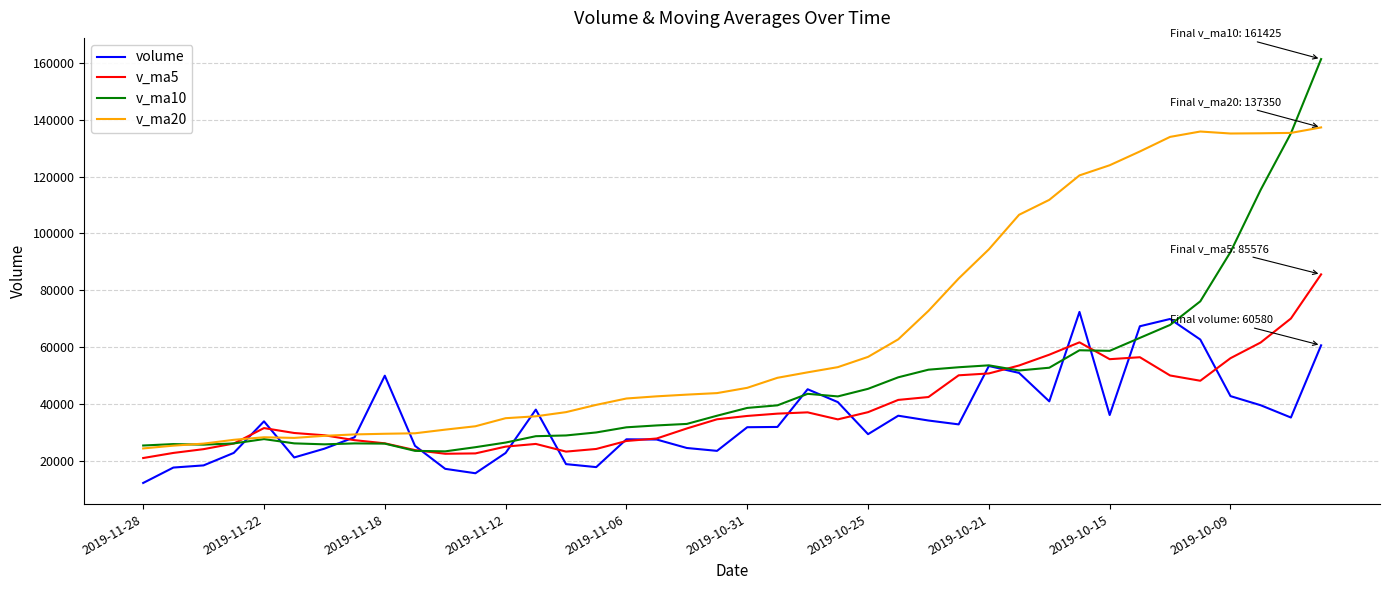

What is the greatest value displayed?

161425.3